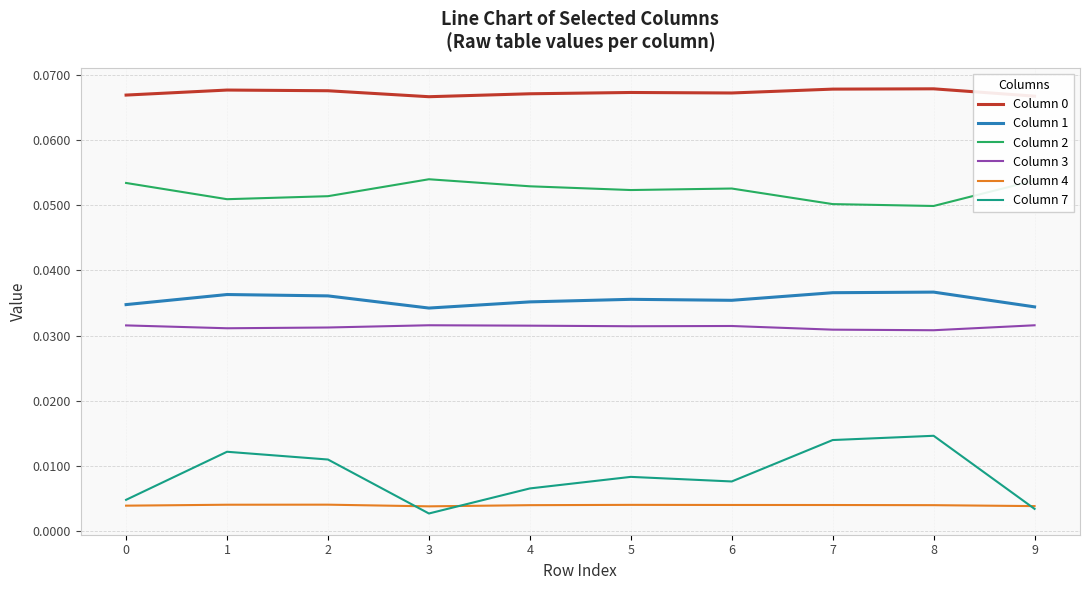

True or false: Column 0 and Column 2 intersect in this chart.

False